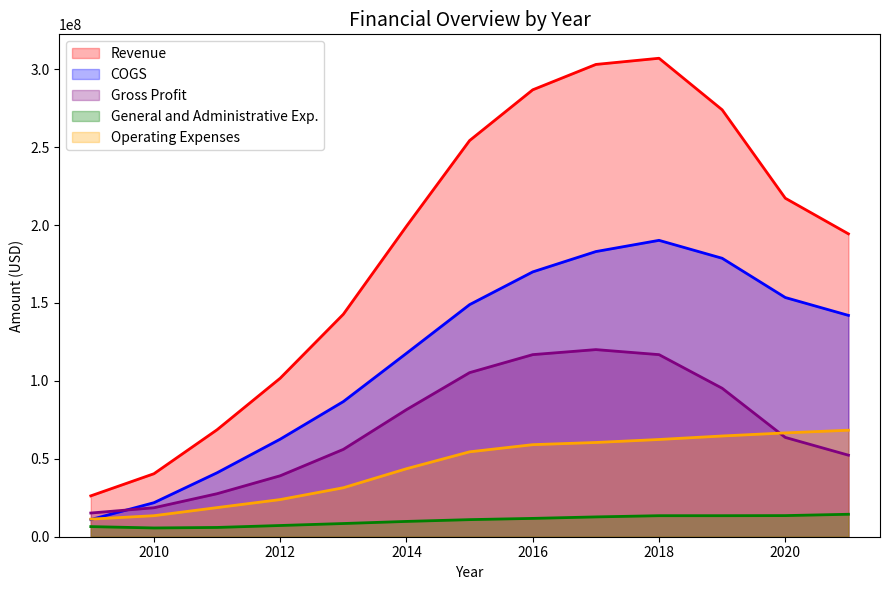

Is it true that General and Administrative Exp. equals 7565000 at 2012?

True